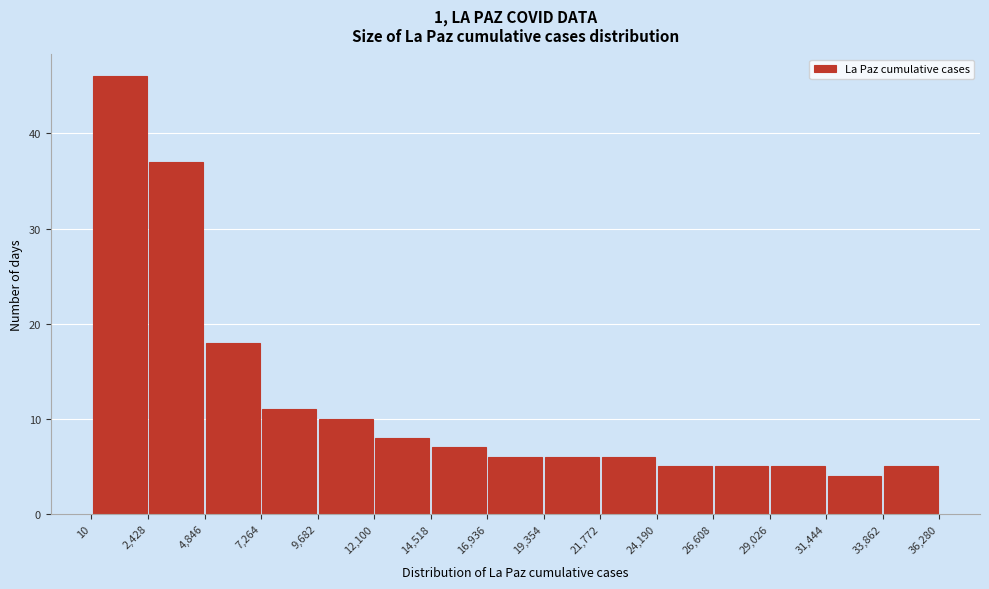

What is the height of the bar covering 14,518 to 16,936 on the x-axis? The values are not printed on the chart, so give them approximately, as read against the axis.

7